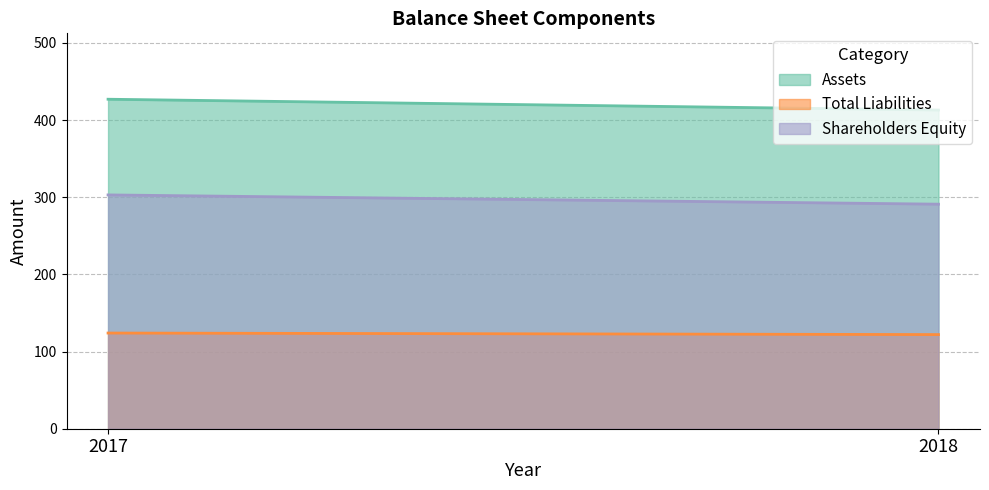

Is the value of Total Liabilities at 2017 greater than the value of Shareholders Equity at 2017?

No